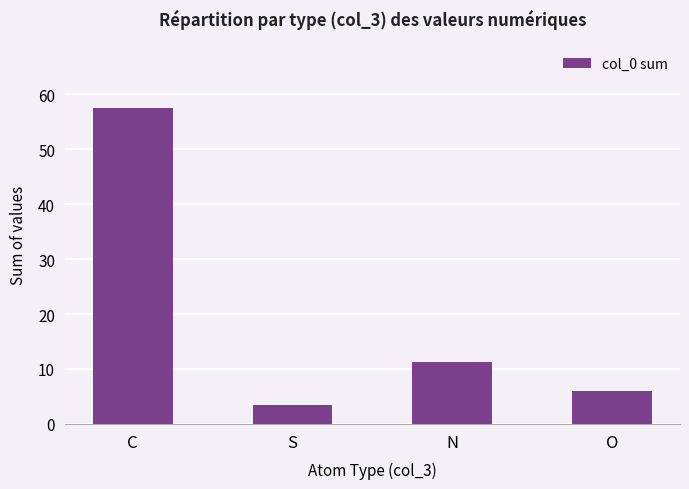

What is the label of the 2nd bar from the right?

N